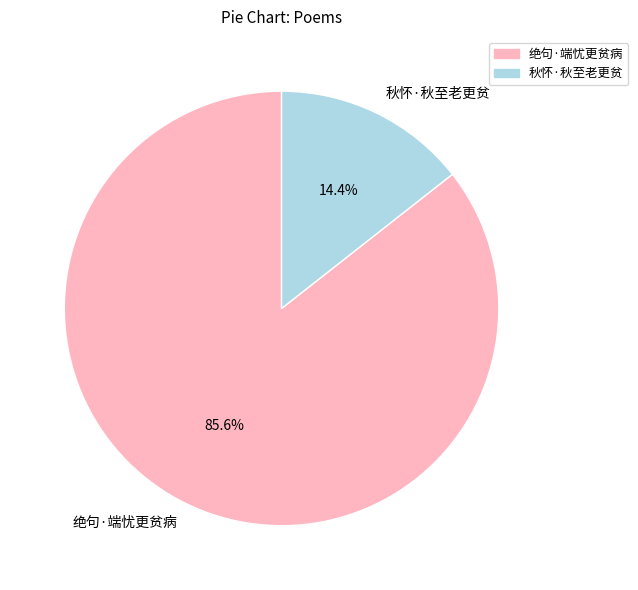

Between 秋怀·秋至老更贫 and 绝句·端忧更贫病, which is larger?

绝句·端忧更贫病